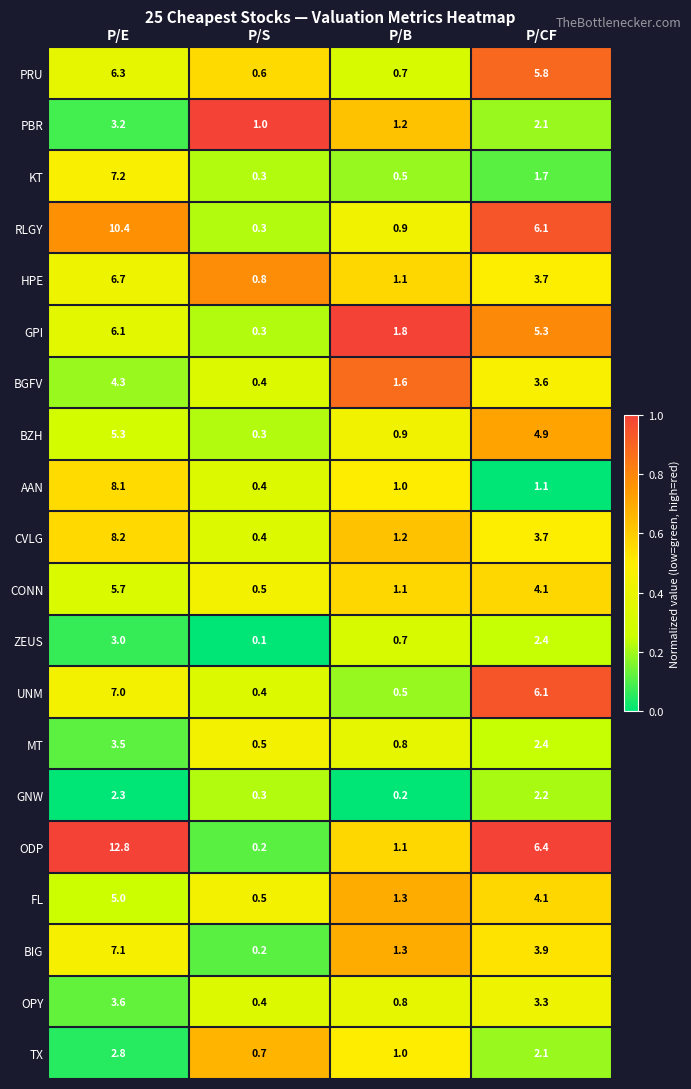

What is the total value across all series at P/CF?

75.0